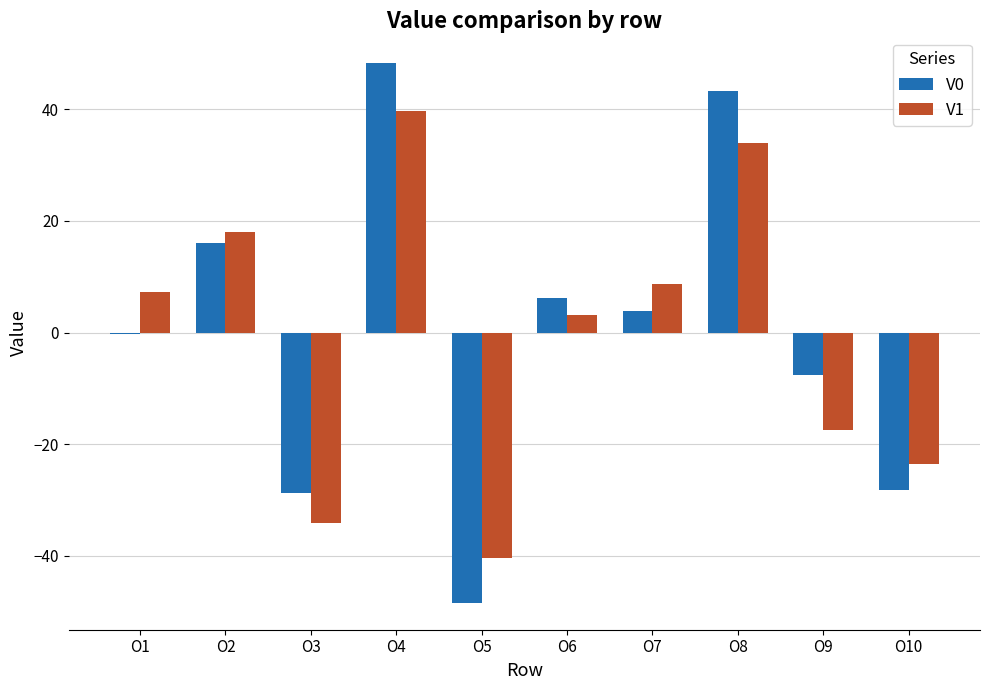

How many groups of bars are there?

10